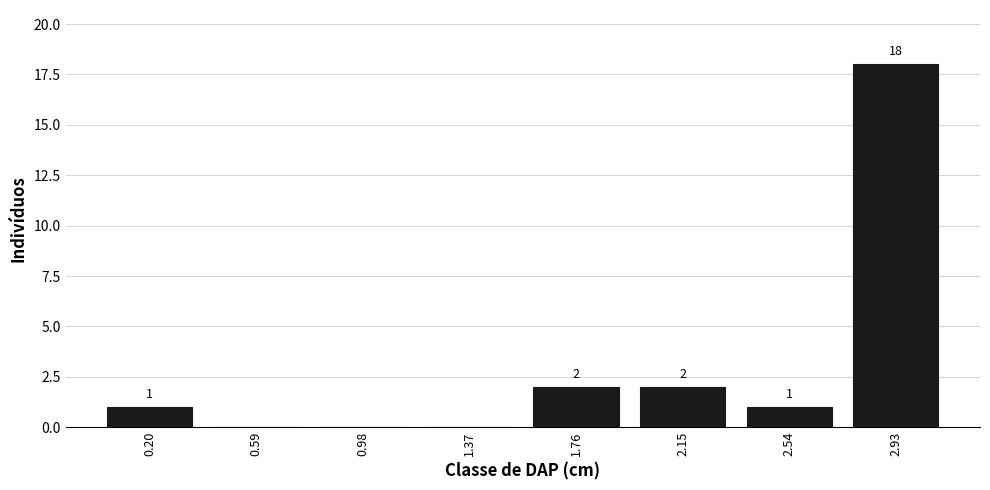

Which range on the x-axis has the tallest bar?

2.75 to 3.10